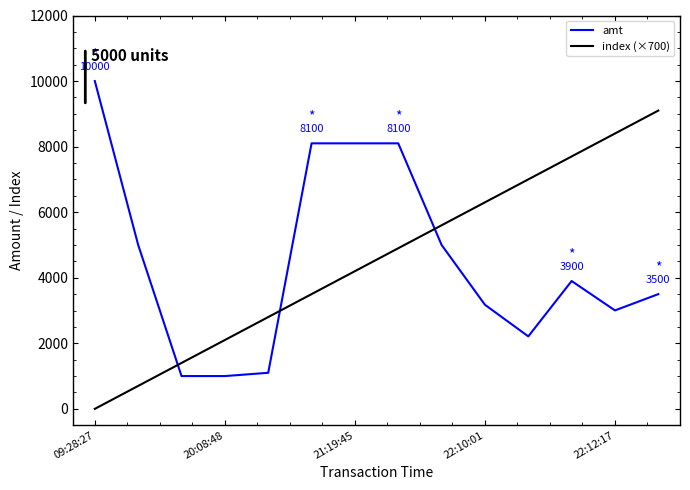

Reading left to right, extract all data points from this chart.

amt: 10000	5000	1000	1000	1100	8100	8100	8100	5000	3175	2211	3900	3003	3500
index (×700): 0	700	1400	2100	2800	3500	4200	4900	5600	6300	7000	7700	8400	9100